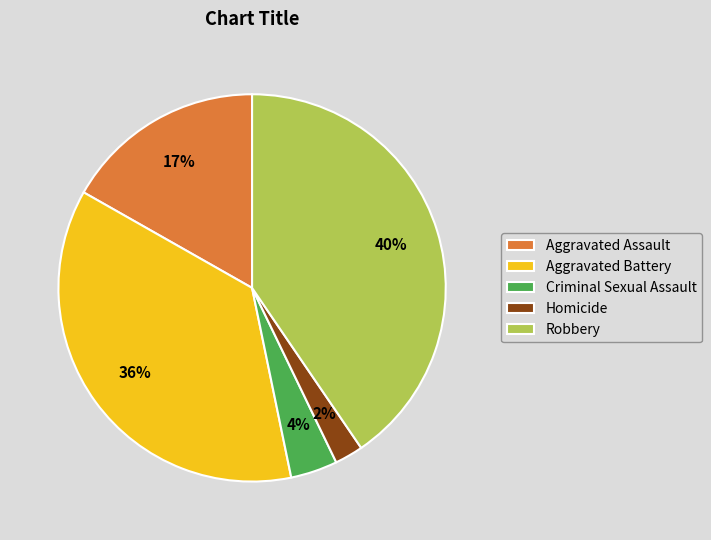

To the nearest percent, what percentage of the pie is Criminal Sexual Assault?

4%